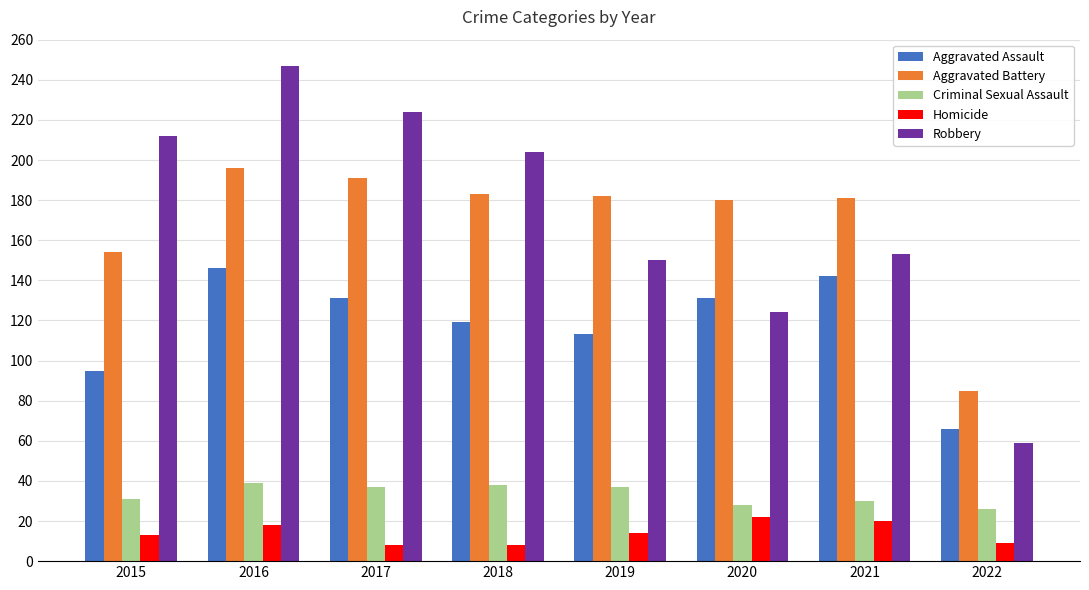

What is the lowest value of the Aggravated Assault series?

66